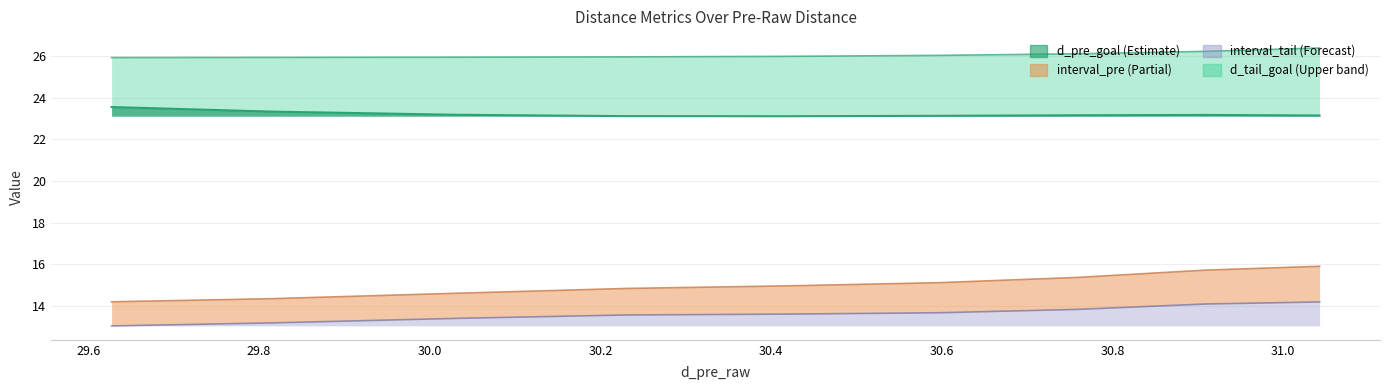

What is the value of the interval_pre point at the 5th from the left?

14.4